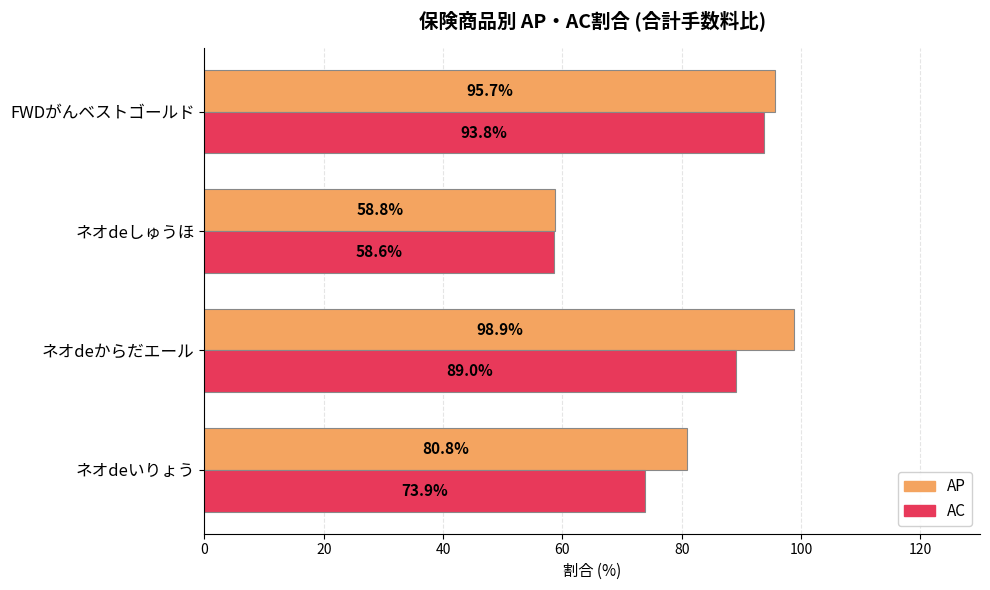

What is the maximum value shown in the chart?

98.9